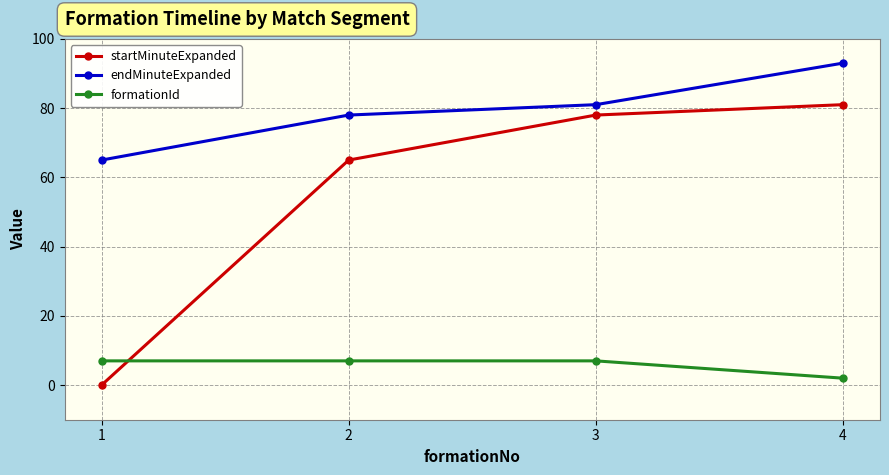

List the series in order of their peak value, highest first.

endMinuteExpanded, startMinuteExpanded, formationId